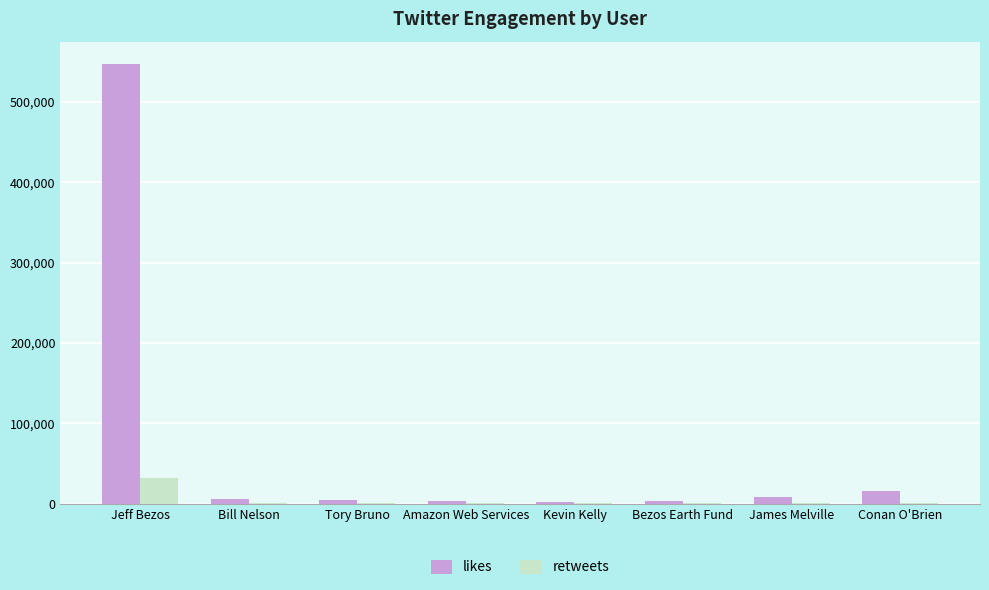

What is the sum of all retweets values?

37828